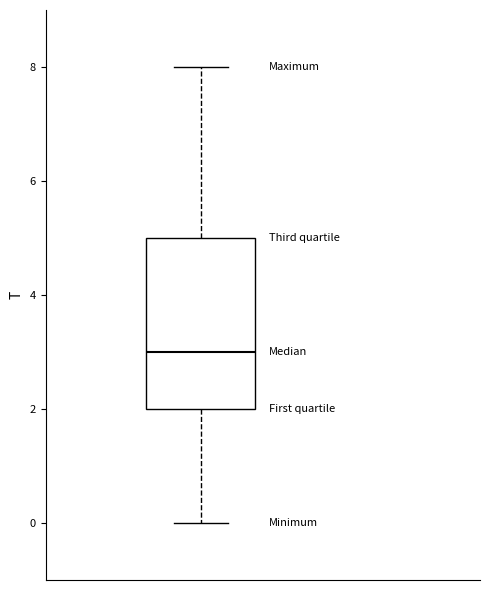

Where does the median line of the box sit on the y-axis? The values are not printed on the chart, so give them approximately, as read against the axis.

3